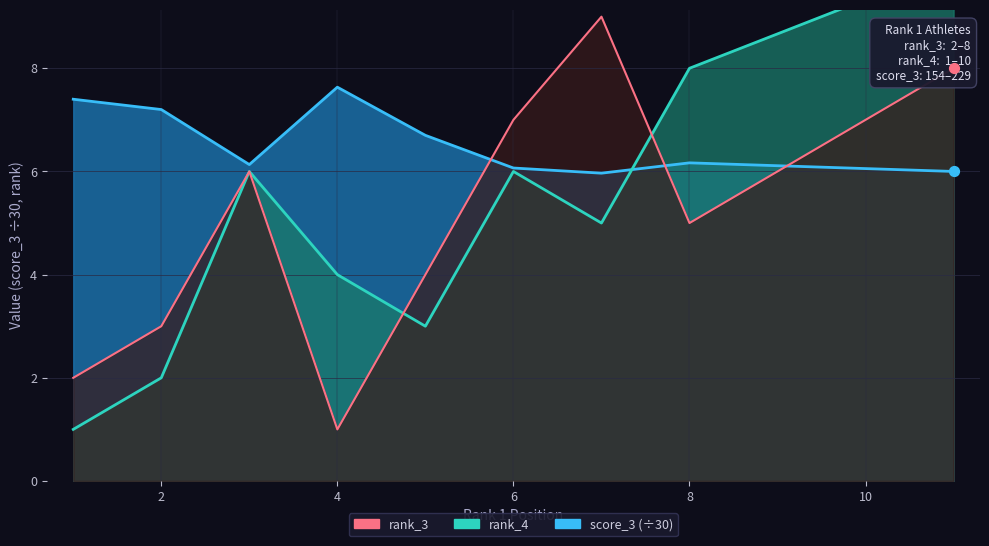

What are all the series names shown in the legend?

rank_3, rank_4, score_3